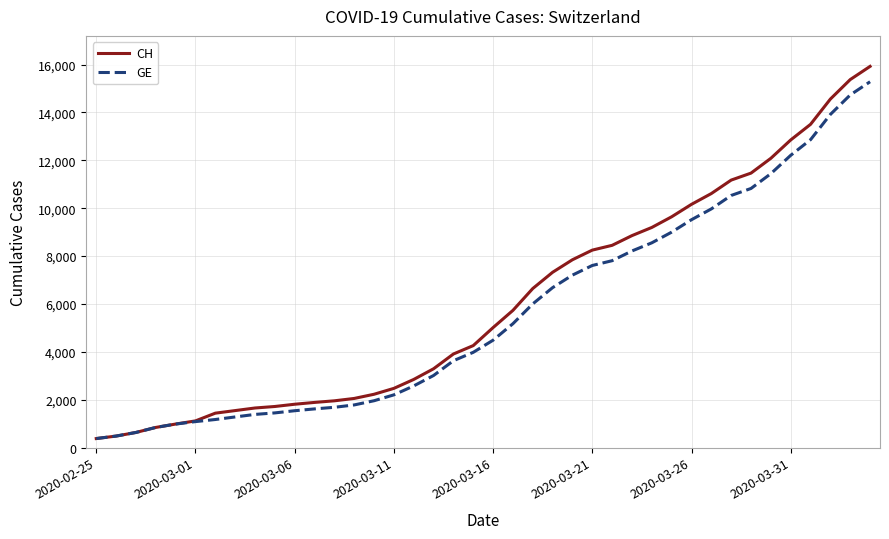

Which series has the widest spread of values?

CH